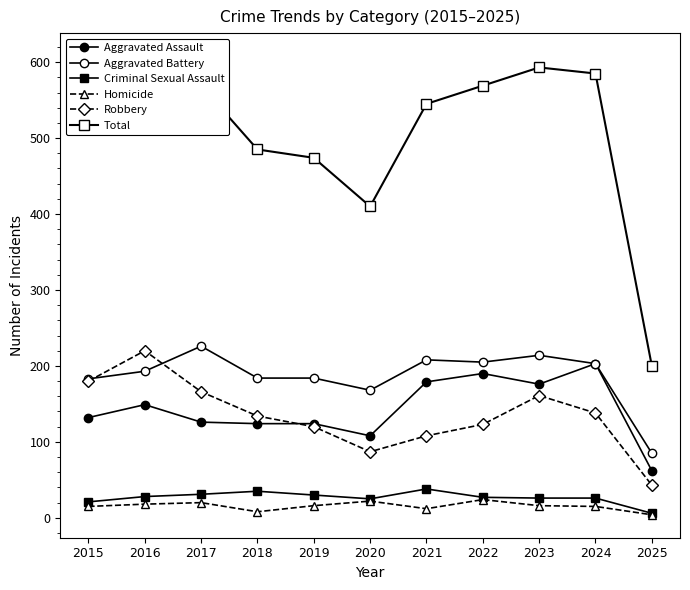

Rank the series at 2018 from highest to lowest value.

Total, Aggravated Battery, Robbery, Aggravated Assault, Criminal Sexual Assault, Homicide